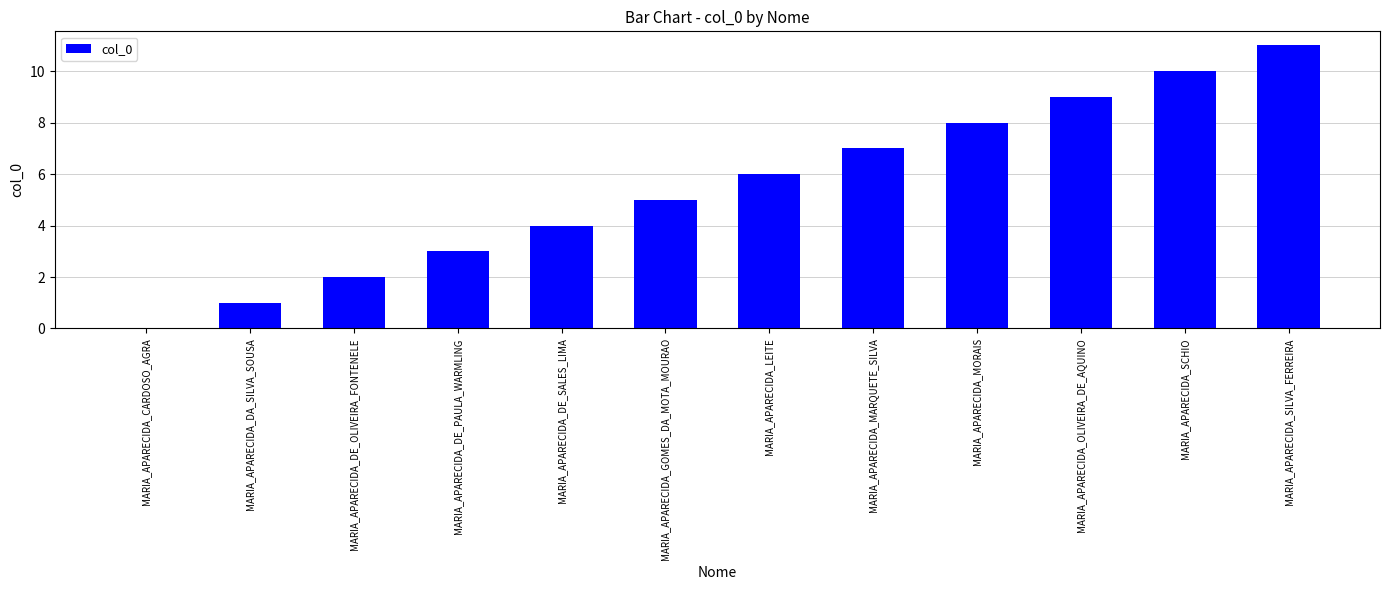

What is the sum of the values at MARIA_APARECIDA_MORAIS and MARIA_APARECIDA_DE_PAULA_WARMLING?

11